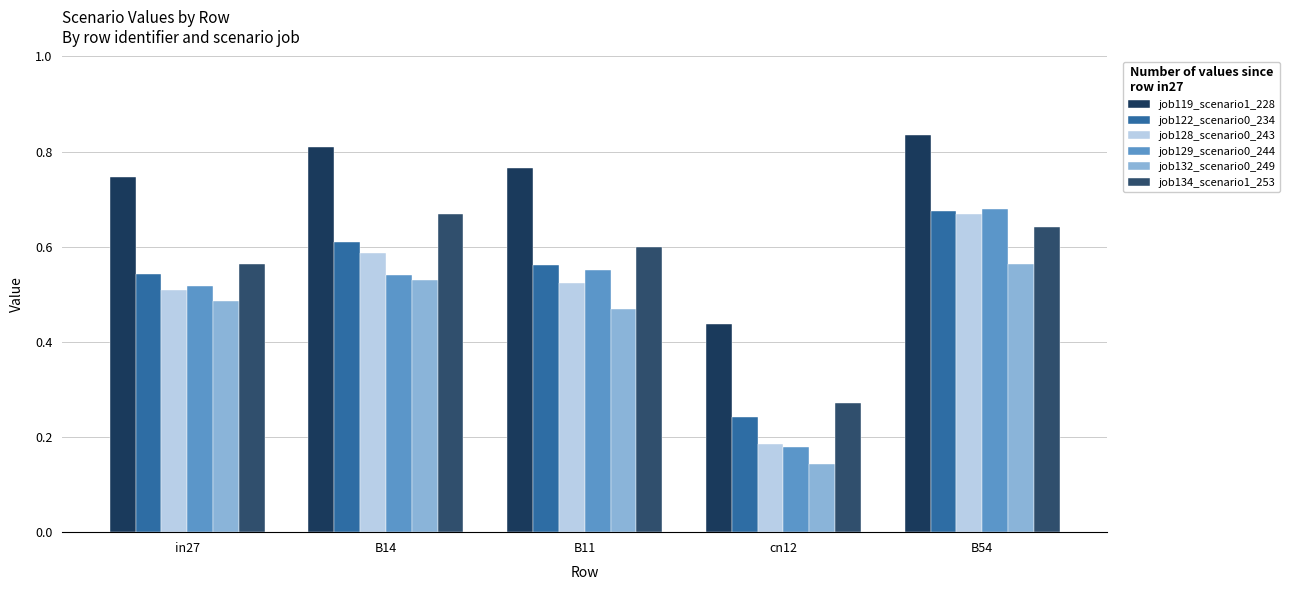

How many bars are there in each group?

6